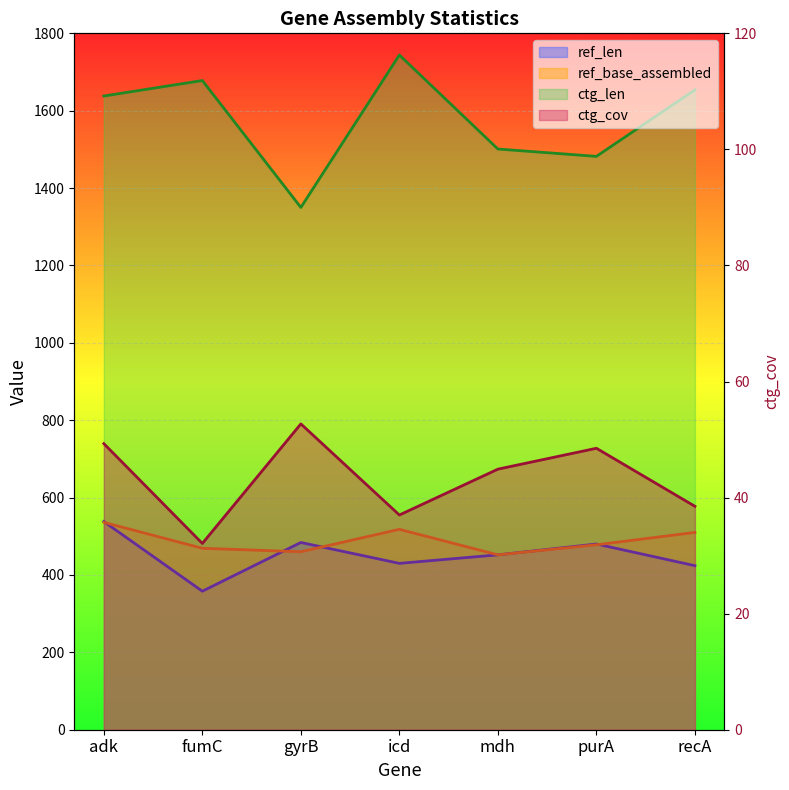

How many lines are shown in the chart?

4